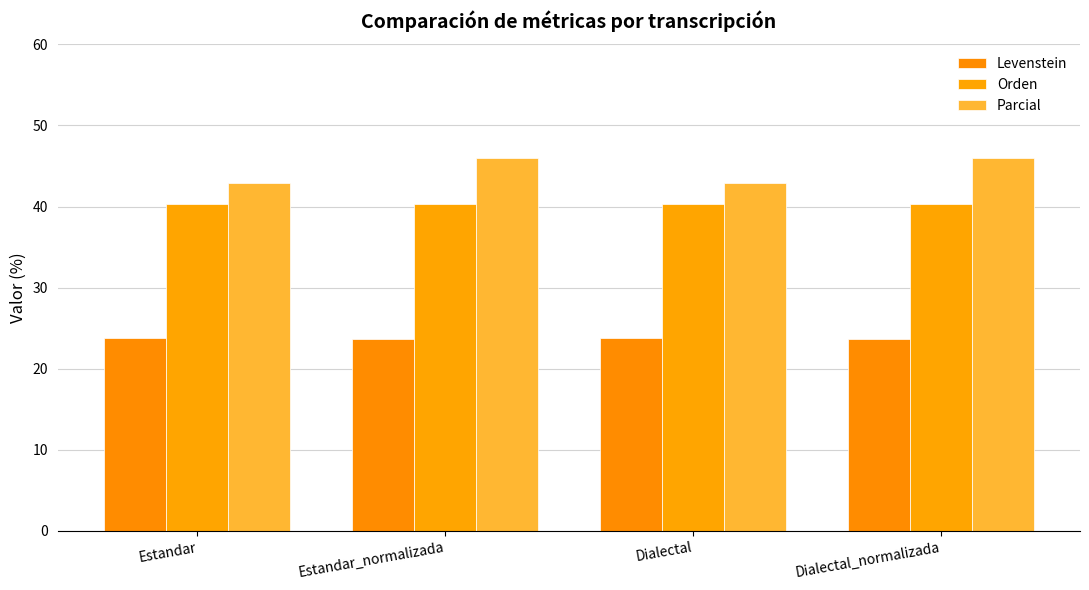

Where is Orden nearest to the value 40?

Estandar